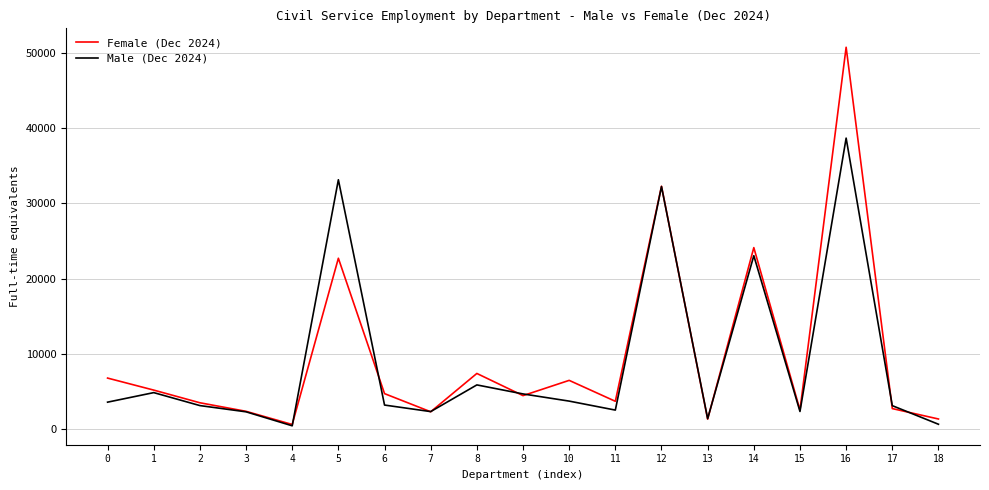

True or false: Male (Dec 2024) has a value of 4880 at 6.

False